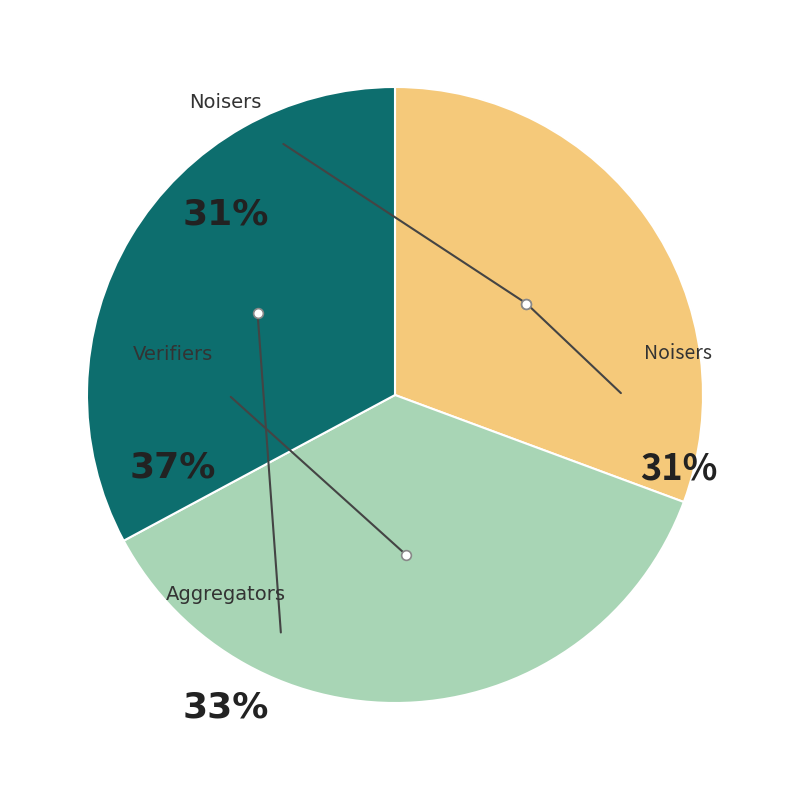

How much of the chart is everything except noisers?

69.4%